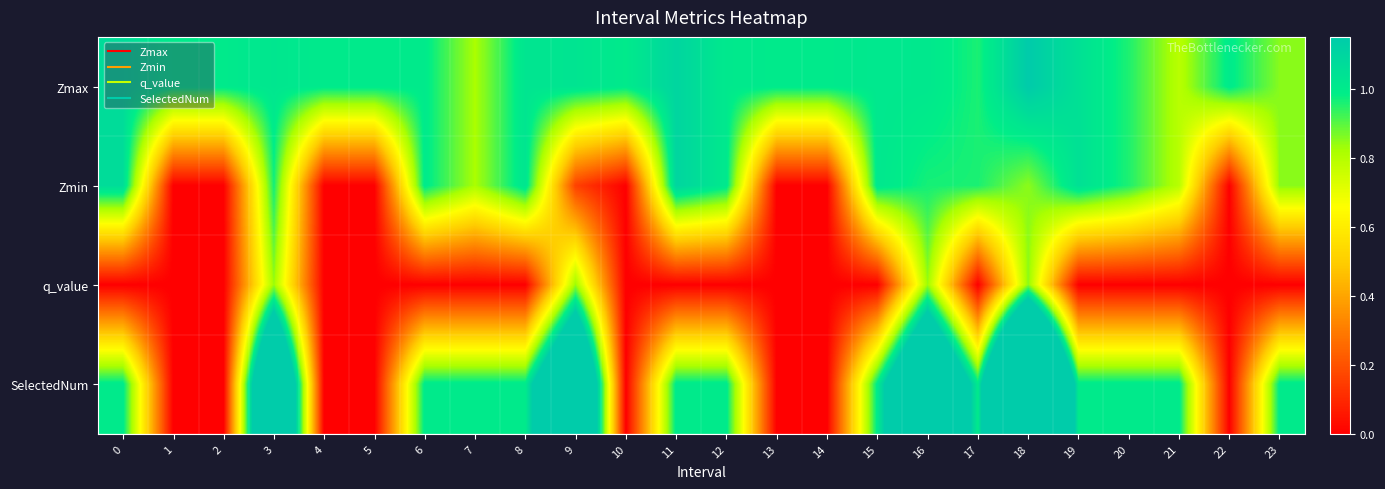

Reading left to right, list all the values displayed in this chart.

Zmax: 0=1.1	1=1.0	2=1.0	3=1.0	4=1.0	5=1.0	6=1.0	7=0.8	8=1.0	9=1.0	10=1.0	11=1.1	12=1.0	13=1.0	14=1.0	15=1.0	16=1.0	17=1.0	18=1.1	19=1.0	20=1.0	21=0.8	22=1.0	23=0.9
Zmin: 0=1.1	1=0.0	2=0.0	3=1.0	4=0.0	5=0.0	6=1.0	7=0.8	8=1.0	9=0.2	10=0.0	11=1.1	12=1.0	13=0.0	14=0.0	15=1.0	16=1.0	17=1.0	18=0.8	19=1.0	20=1.0	21=0.8	22=0.0	23=0.9
q_value: 0=-0.0	1=0.0	2=0.0	3=0.8	4=0.0	5=0.0	6=-0.0	7=-0.0	8=-0.0	9=0.8	10=0.0	11=-0.0	12=-0.0	13=0.0	14=0.0	15=-0.0	16=0.8	17=-0.0	18=0.9	19=-0.0	20=-0.0	21=-0.0	22=0.0	23=-0.0
SelectedNum: 0=1.0	1=0.0	2=0.0	3=2.0	4=0.0	5=0.0	6=1.0	7=1.0	8=1.0	9=2.0	10=0.0	11=1.0	12=1.0	13=0.0	14=0.0	15=1.0	16=2.0	17=1.0	18=3.0	19=1.0	20=1.0	21=1.0	22=0.0	23=1.0